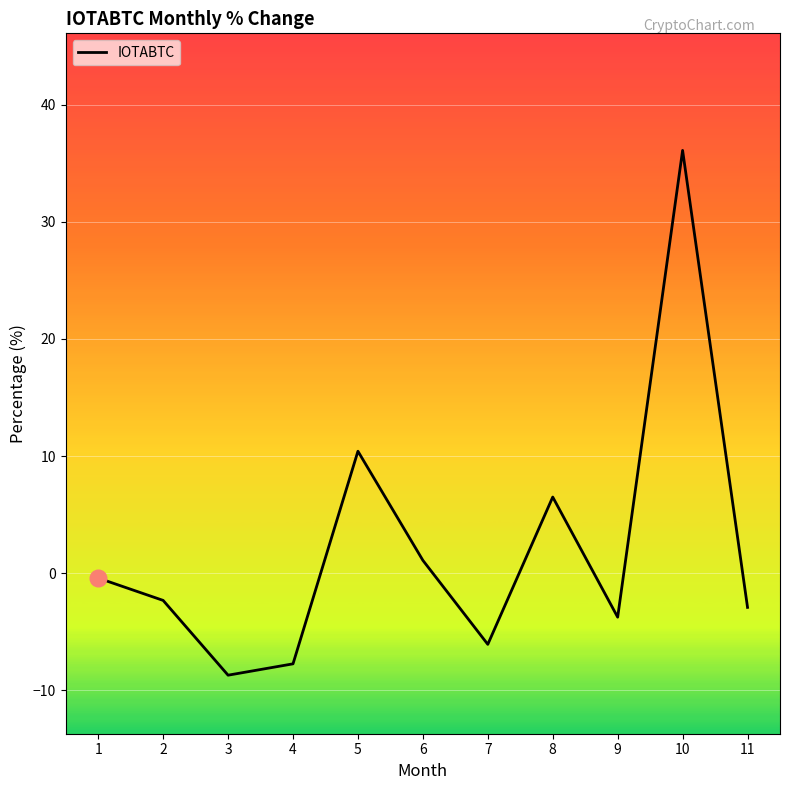

What is the change in value from 6 to 11?

-4.0